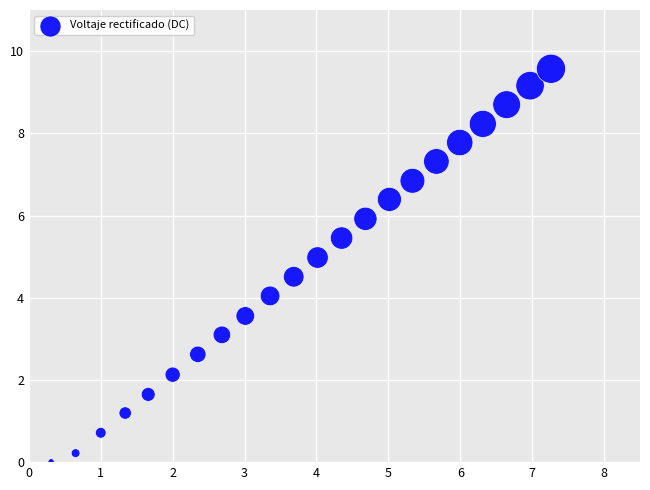

What is the range of Y values (max minus min)?

9.6